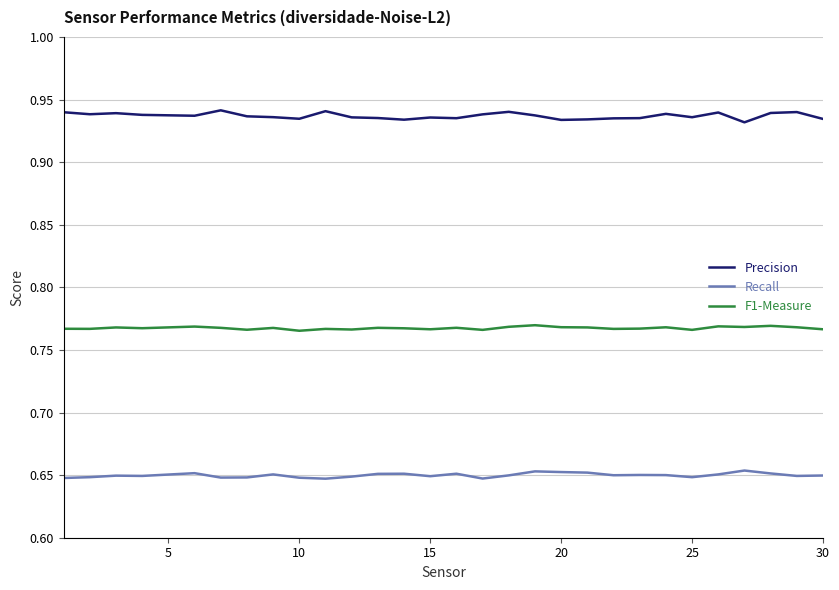

List the series in order of their peak value, lowest first.

Recall, F1-Measure, Precision